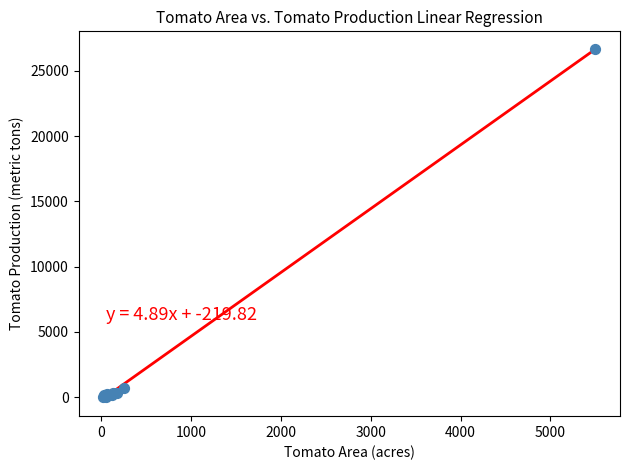

What Y value in the scatter plot is closest to 13357?

695